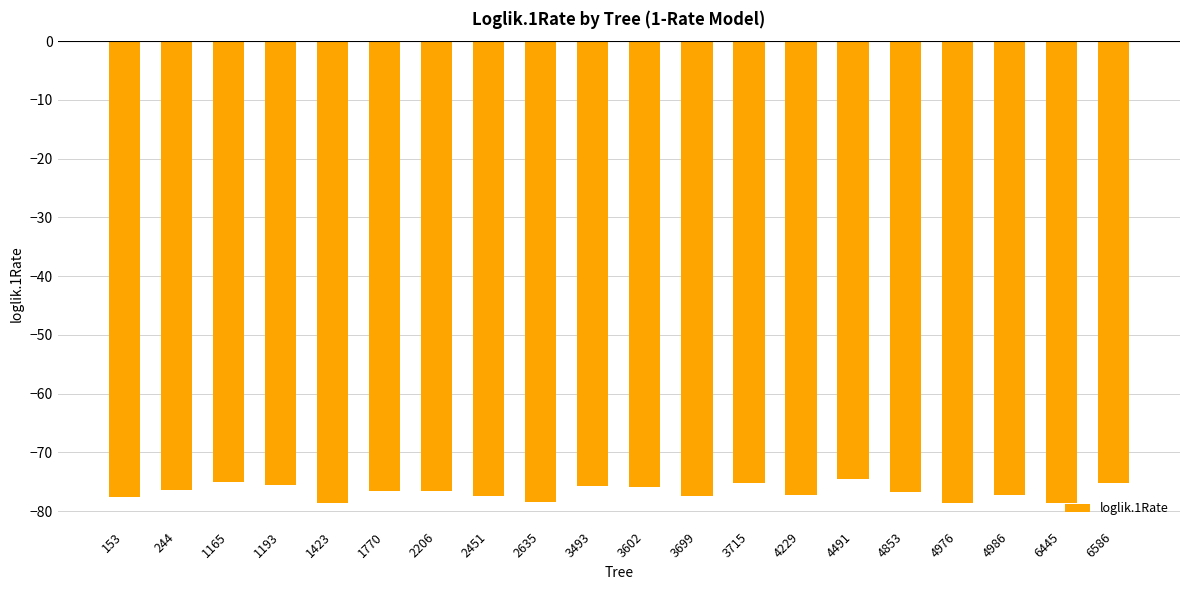

What is the value of the 14th bar from the left?

-77.3